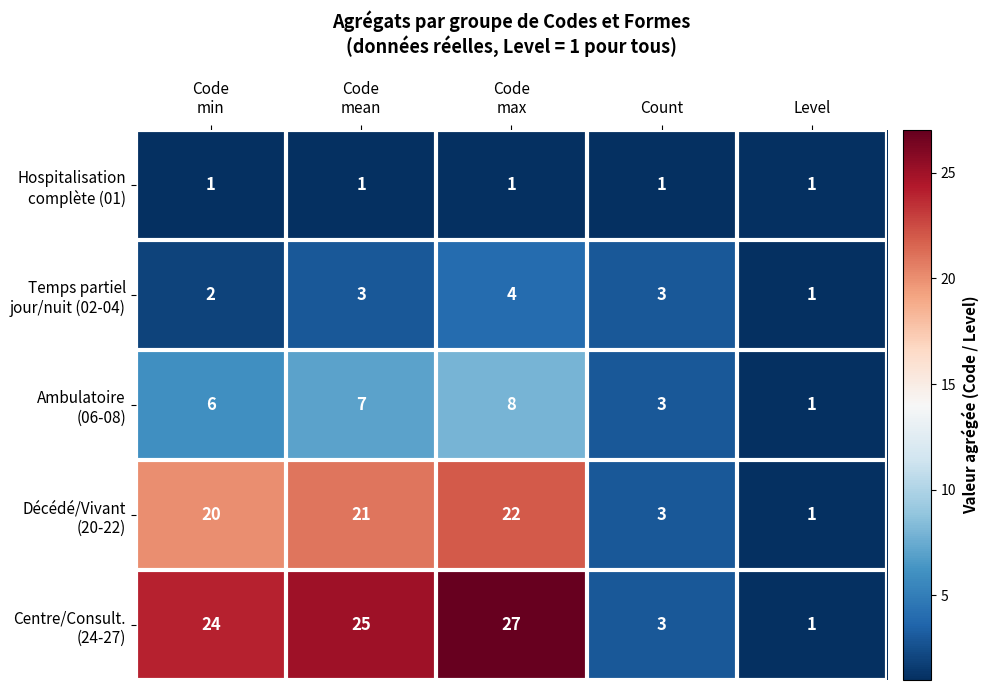

At how many categories does at least one series exceed 23?

3